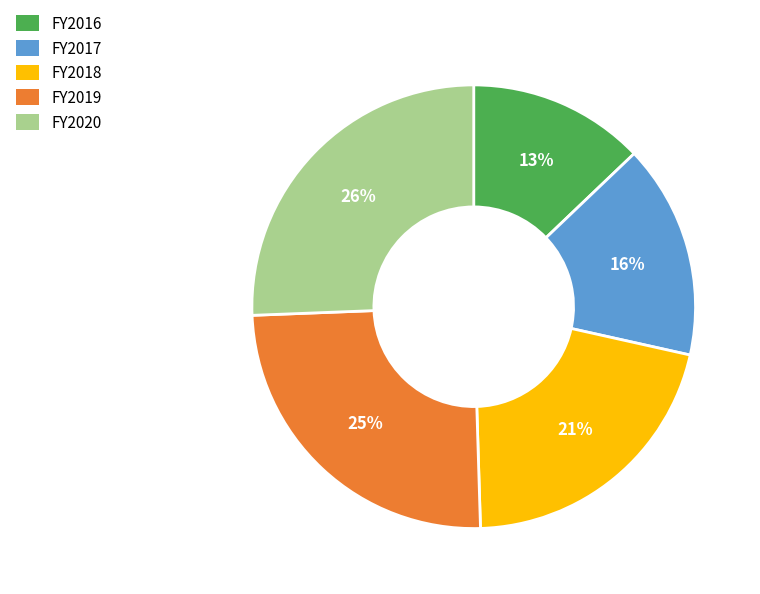

Which category has the smallest portion of the pie?

FY2016